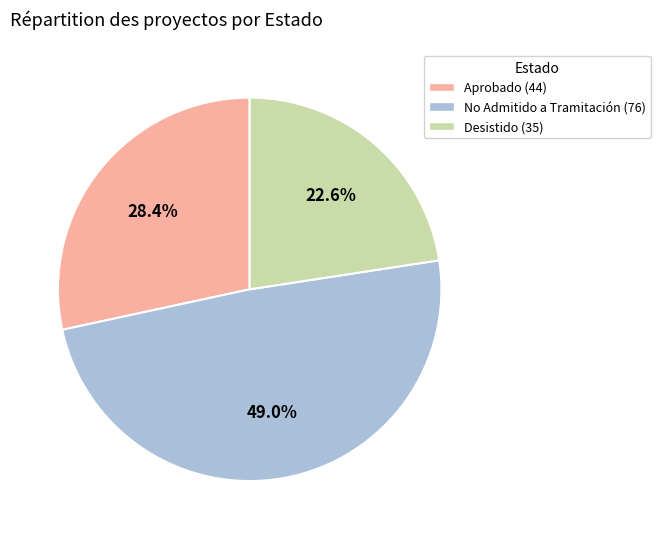

Approximately how many times larger is the value at Aprobado compared to Desistido?

1.3